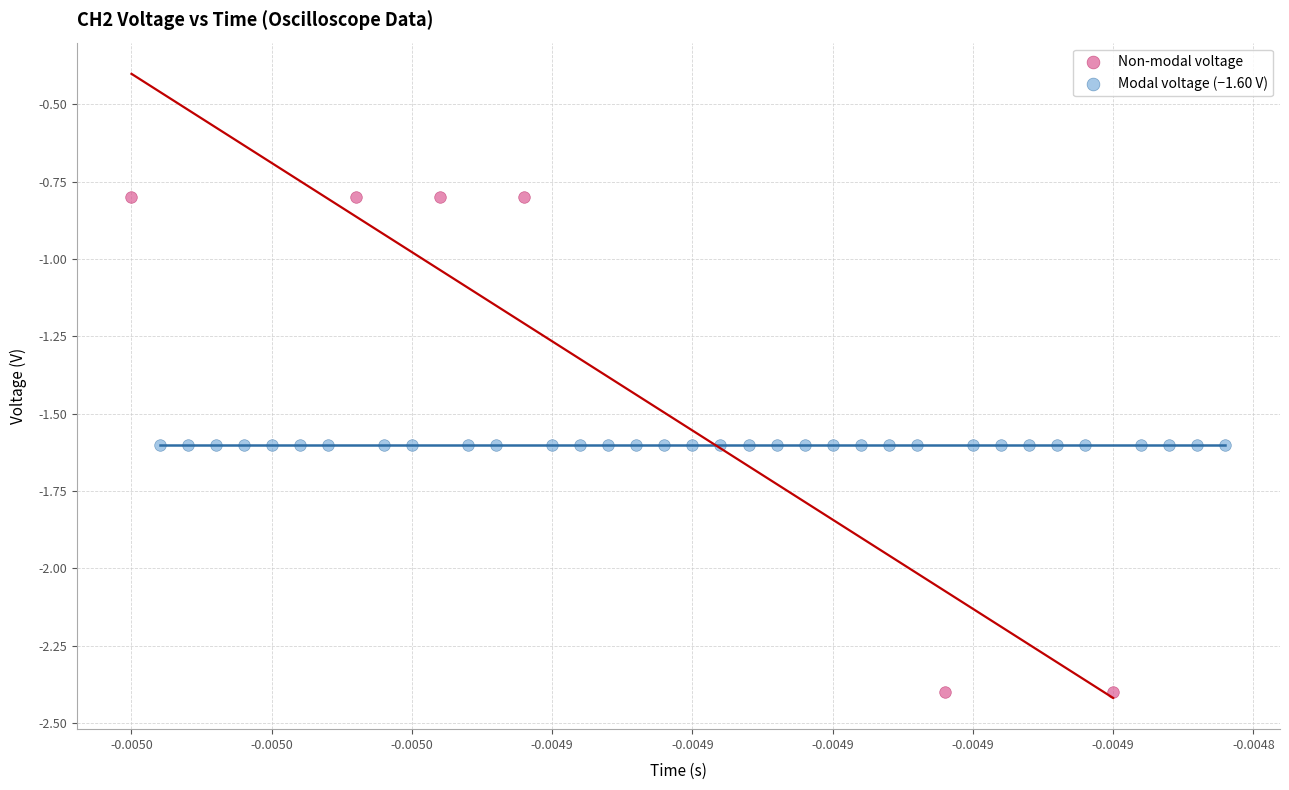

What are all the series names shown in the legend?

Non-modal voltage, Modal voltage (−1.60 V)